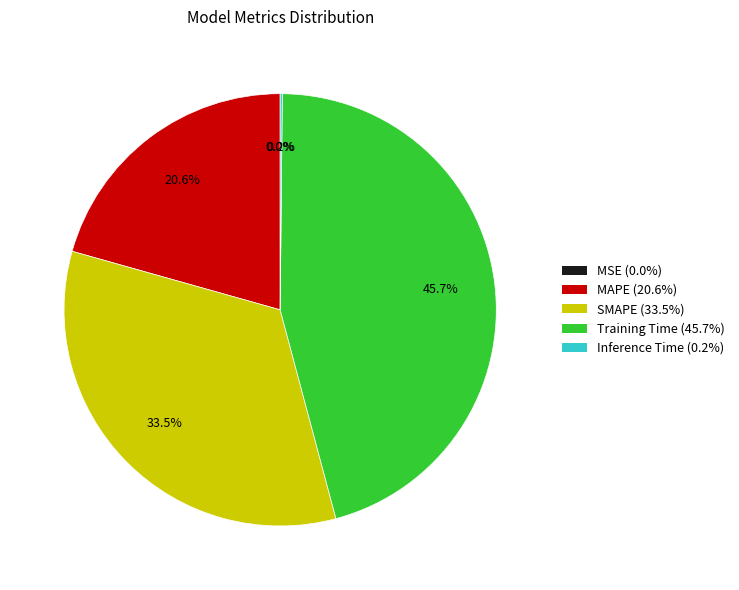

Is there a majority slice in this chart?

No